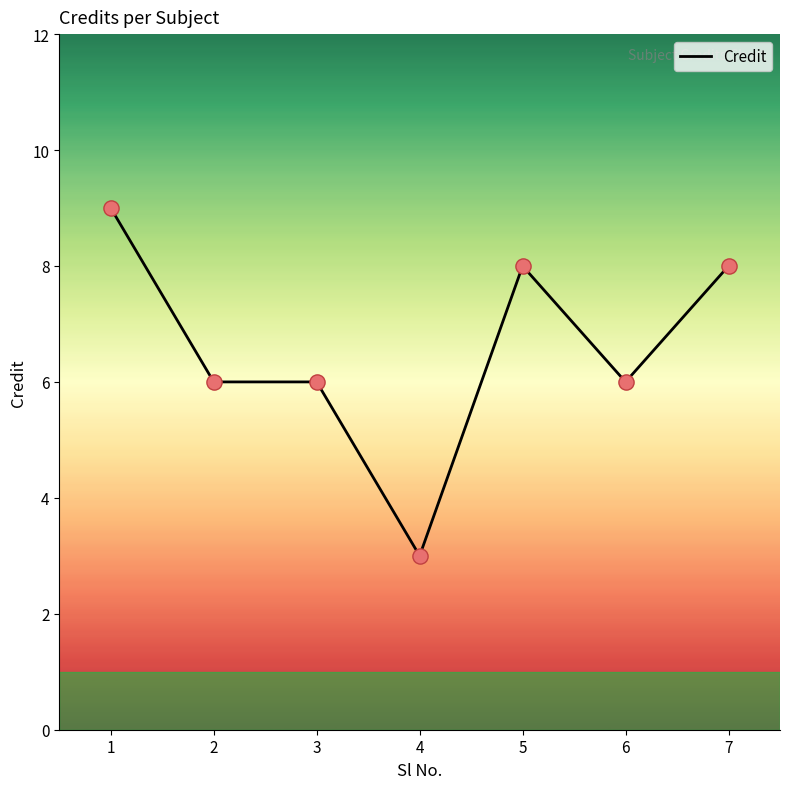

What is the change in value from 1 to 4?

-6